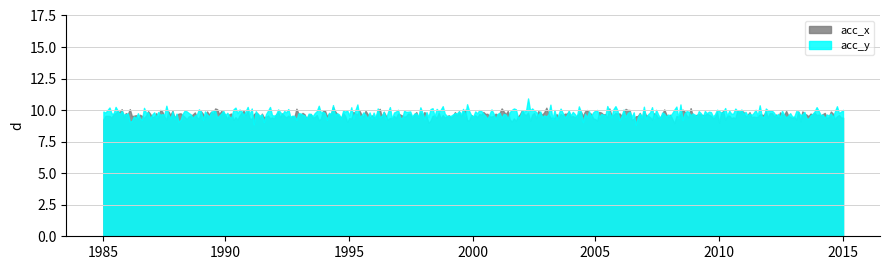

Count the number of data series in this chart.

2